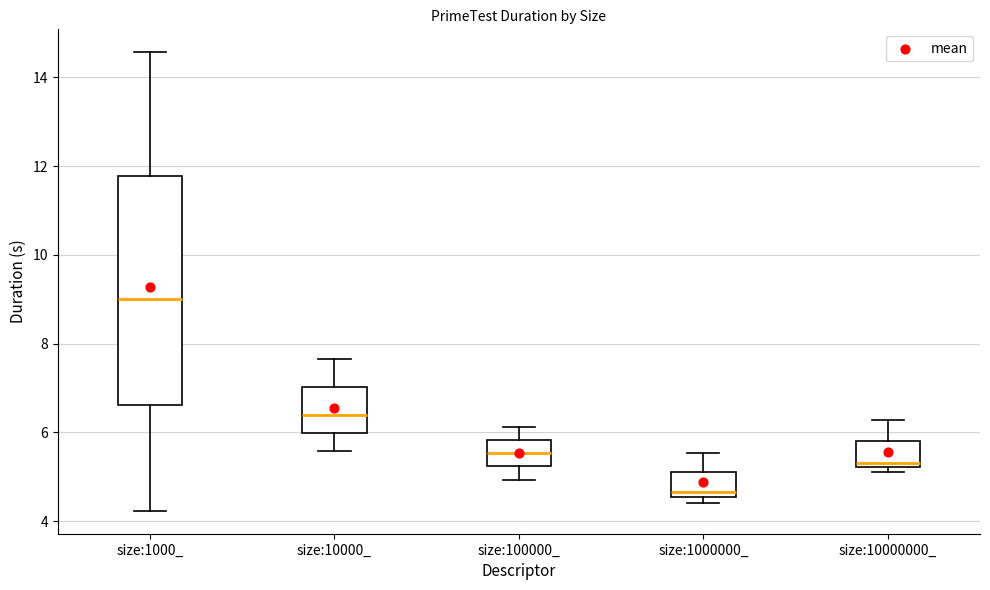

Where does the upper whisker of the box for size:10000000_ end on the y-axis? The values are not printed on the chart, so give them approximately, as read against the axis.

6.2